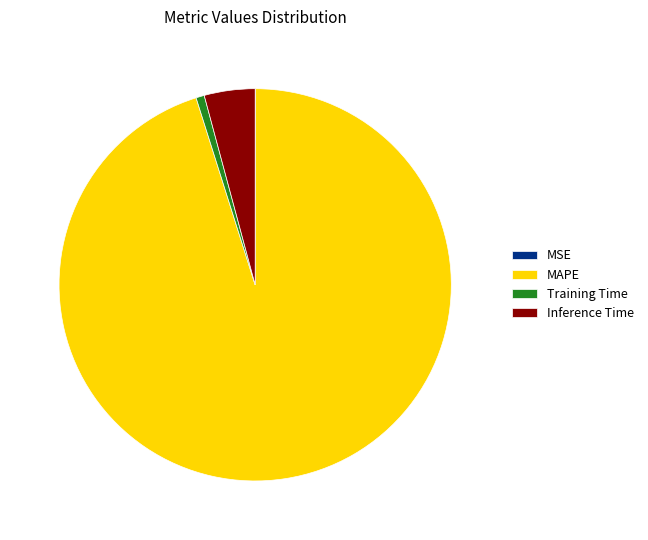

What is the largest slice in the pie chart?

MAPE